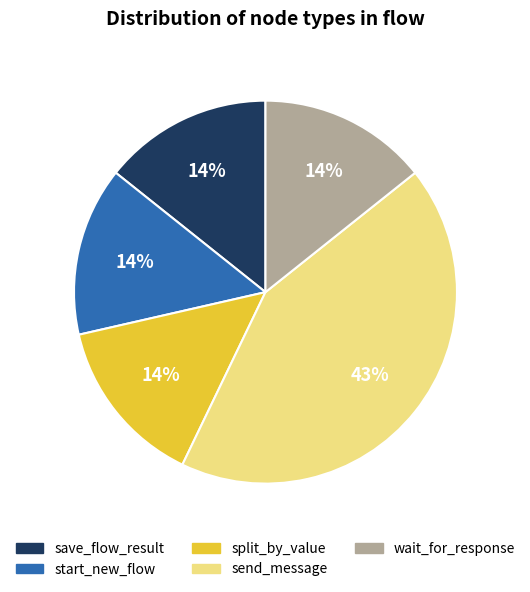

To the nearest percent, what is the difference between the largest and smallest slice percentages?

29%